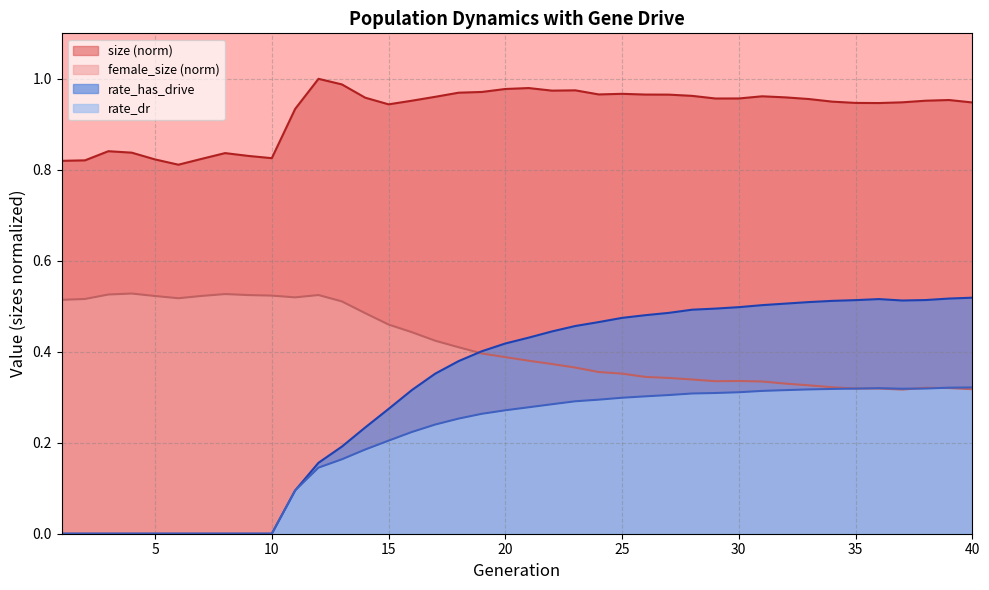

What is the maximum value for female_size?

0.5